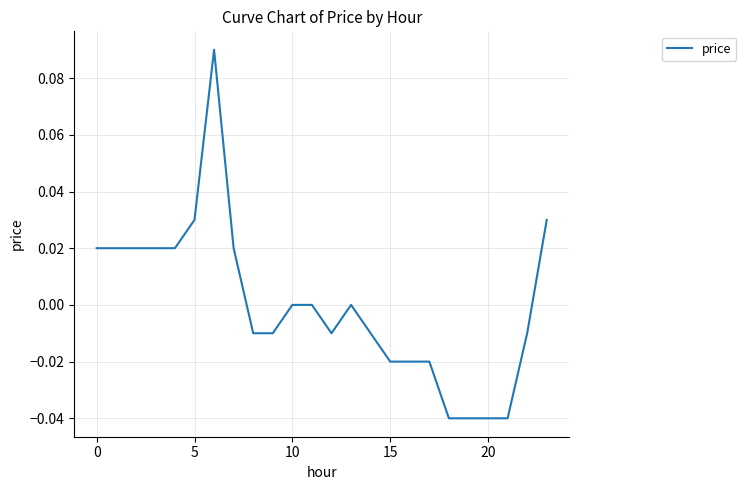

How many lines are shown in the chart?

1